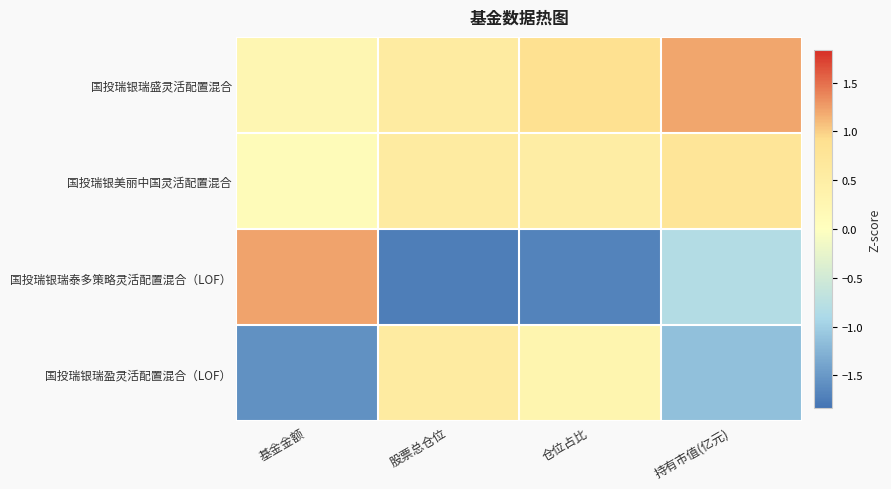

List the series in order of their peak value, highest first.

国投瑞银瑞泰多策略灵活配置混合（LOF）, 国投瑞银瑞盛灵活配置混合, 国投瑞银美丽中国灵活配置混合, 国投瑞银瑞盈灵活配置混合（LOF）